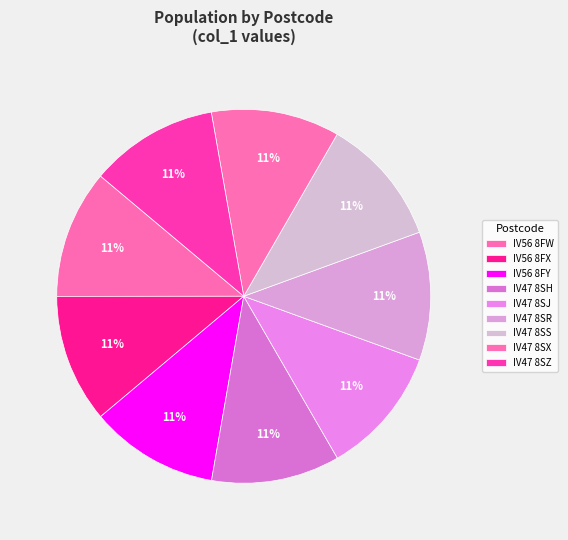

How many slices are in this pie chart?

9